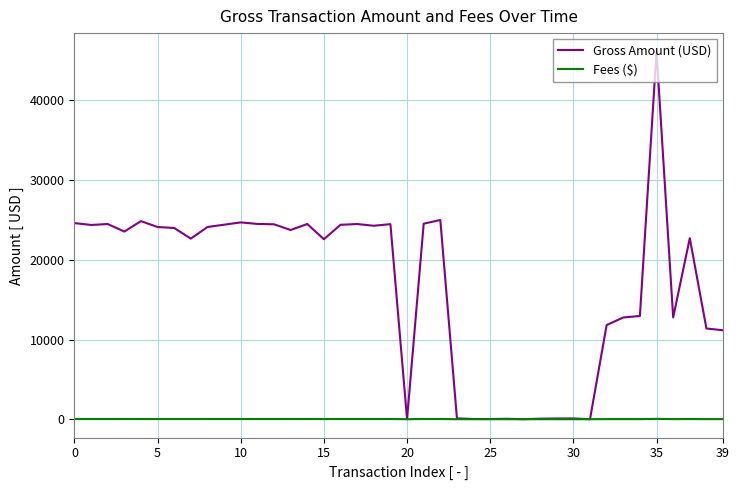

What is the greatest value displayed?

46142.7